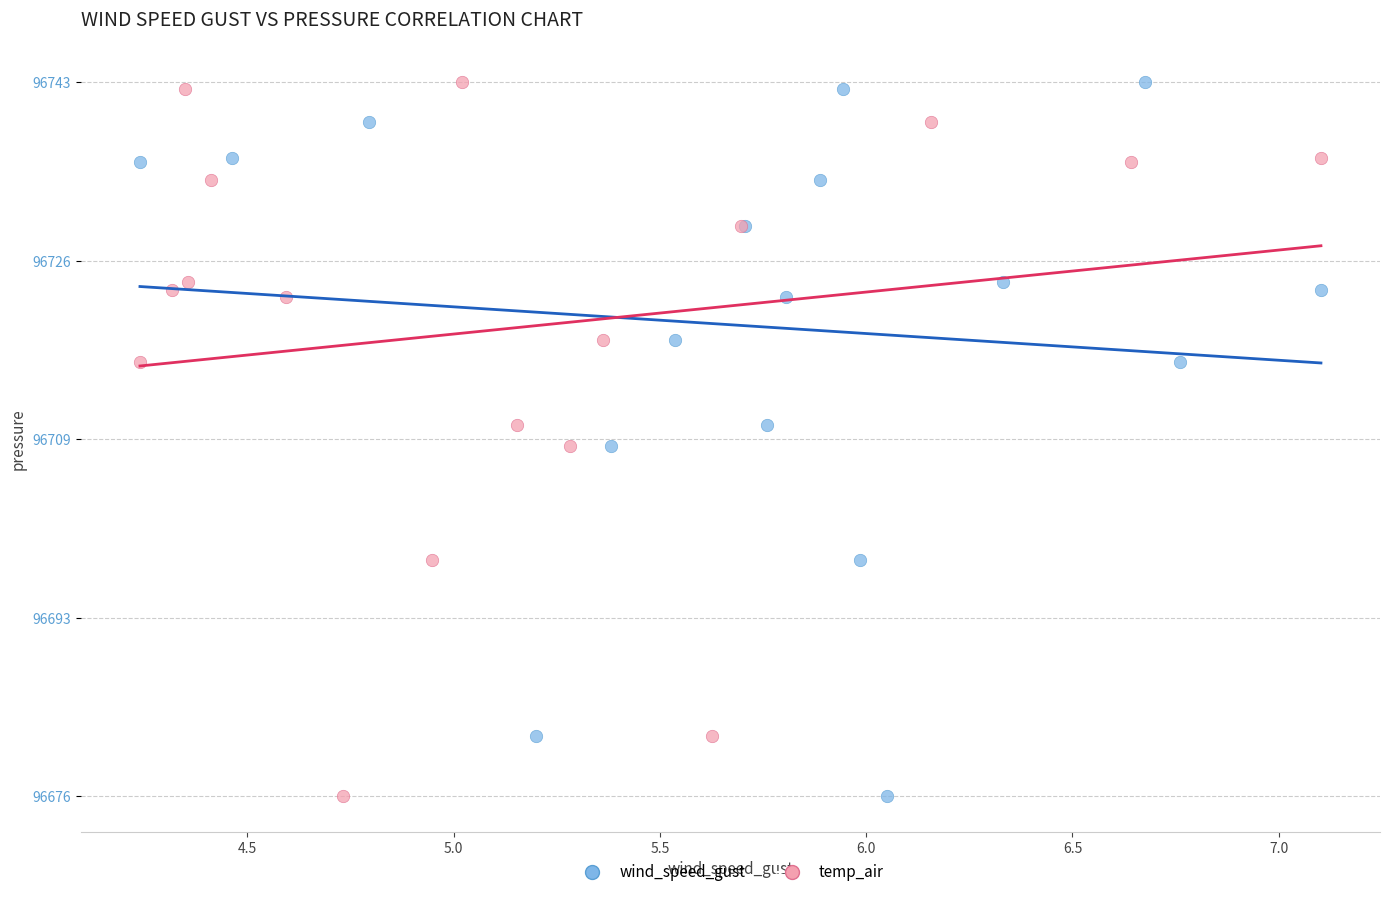

What are all the series names shown in the legend?

wind_speed_gust, temp_air